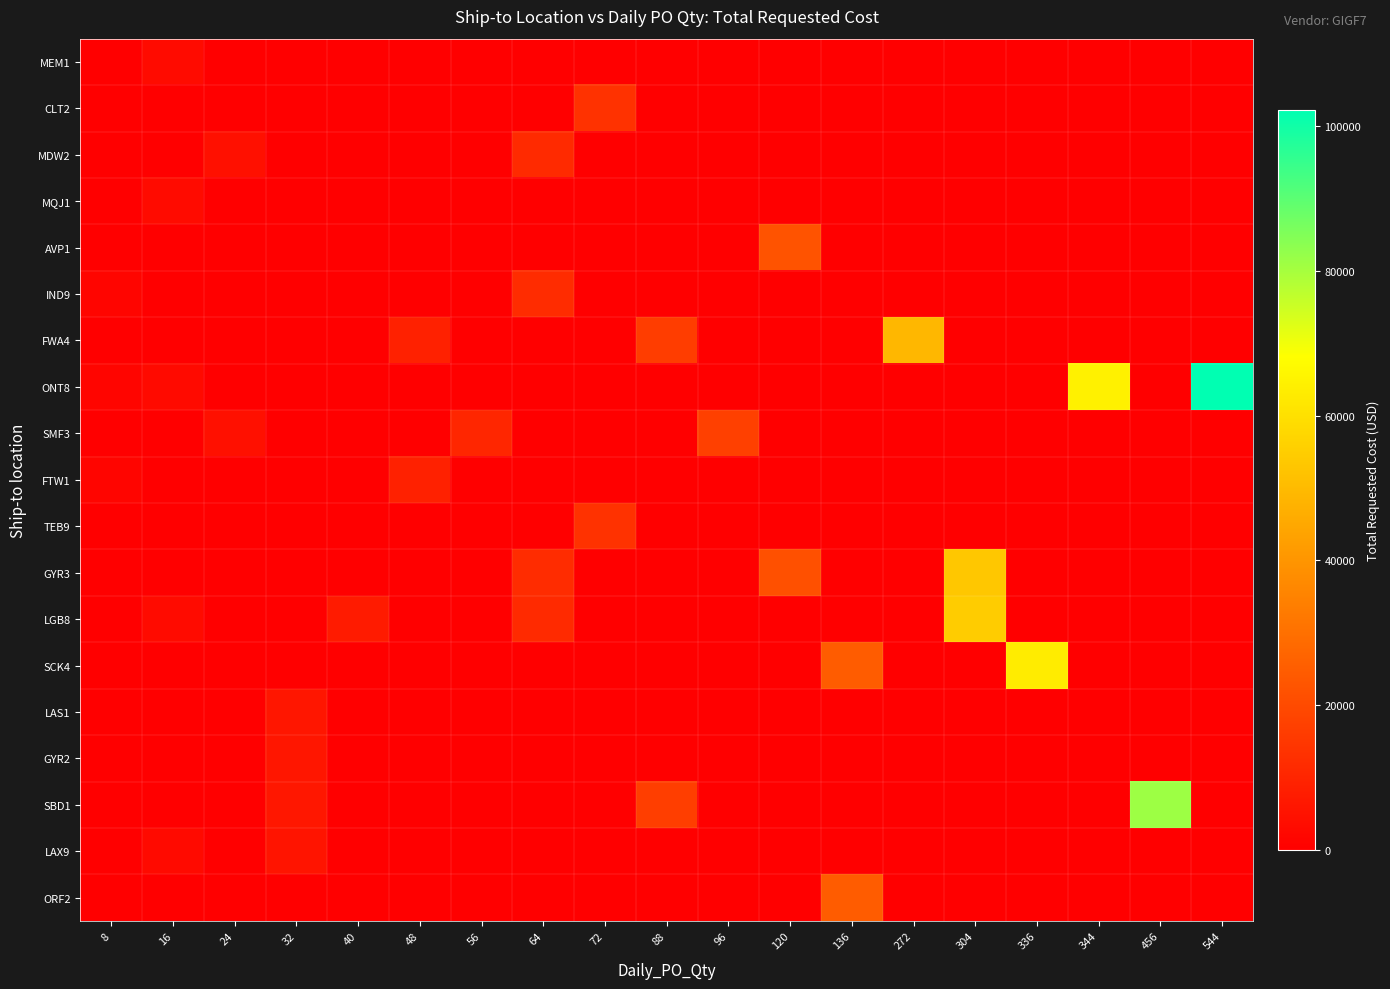

Between 40 and 96, which series saw the biggest shift?

SMF3